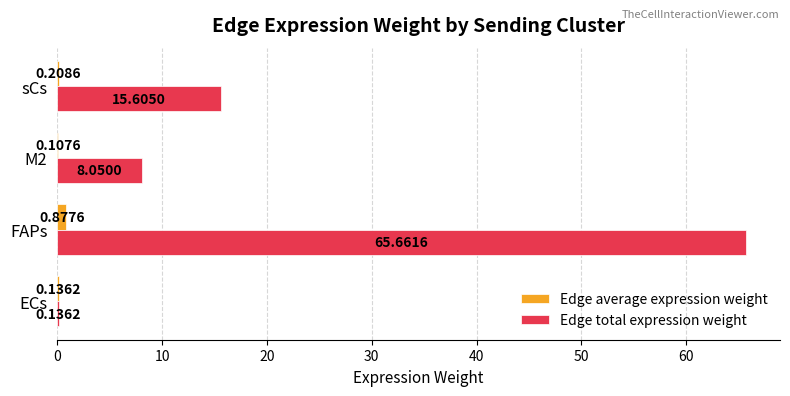

At which label is Edge total expression weight closest to 32?

sCs